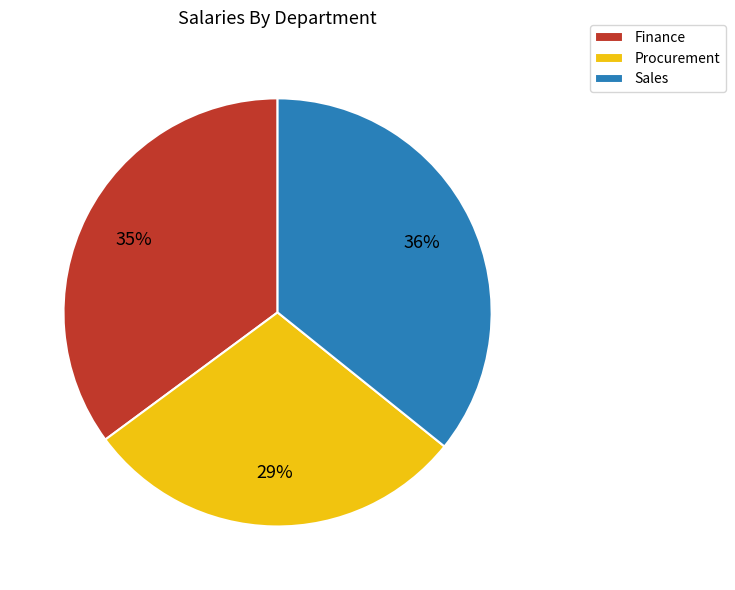

Is there a majority slice in this chart?

No